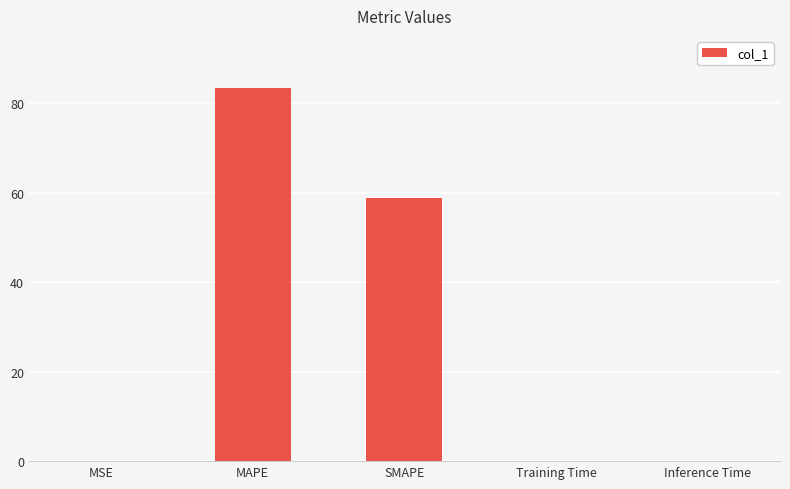

True or false: the data shows 0.0 at Inference Time.

True